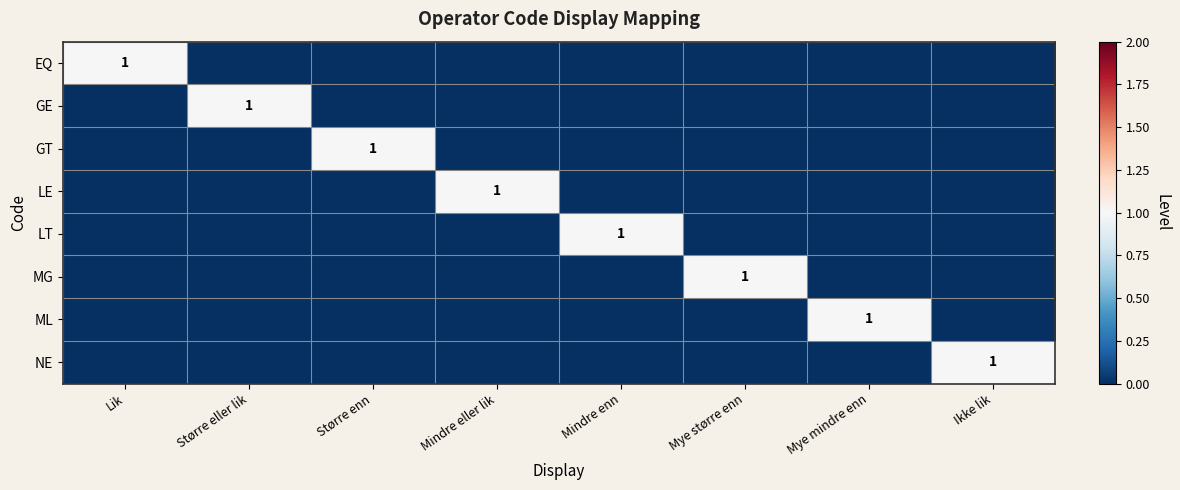

Which has a higher value, Mindre eller lik or Større eller lik?

Mindre eller lik